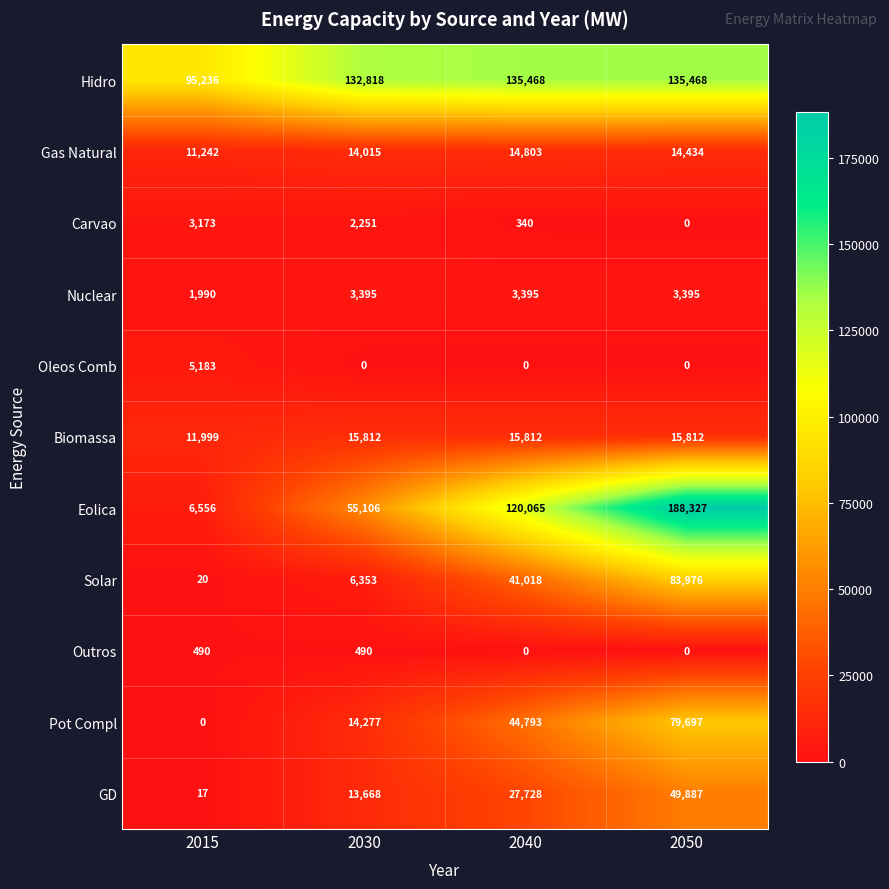

What is the minimum value for Nuclear?

1990